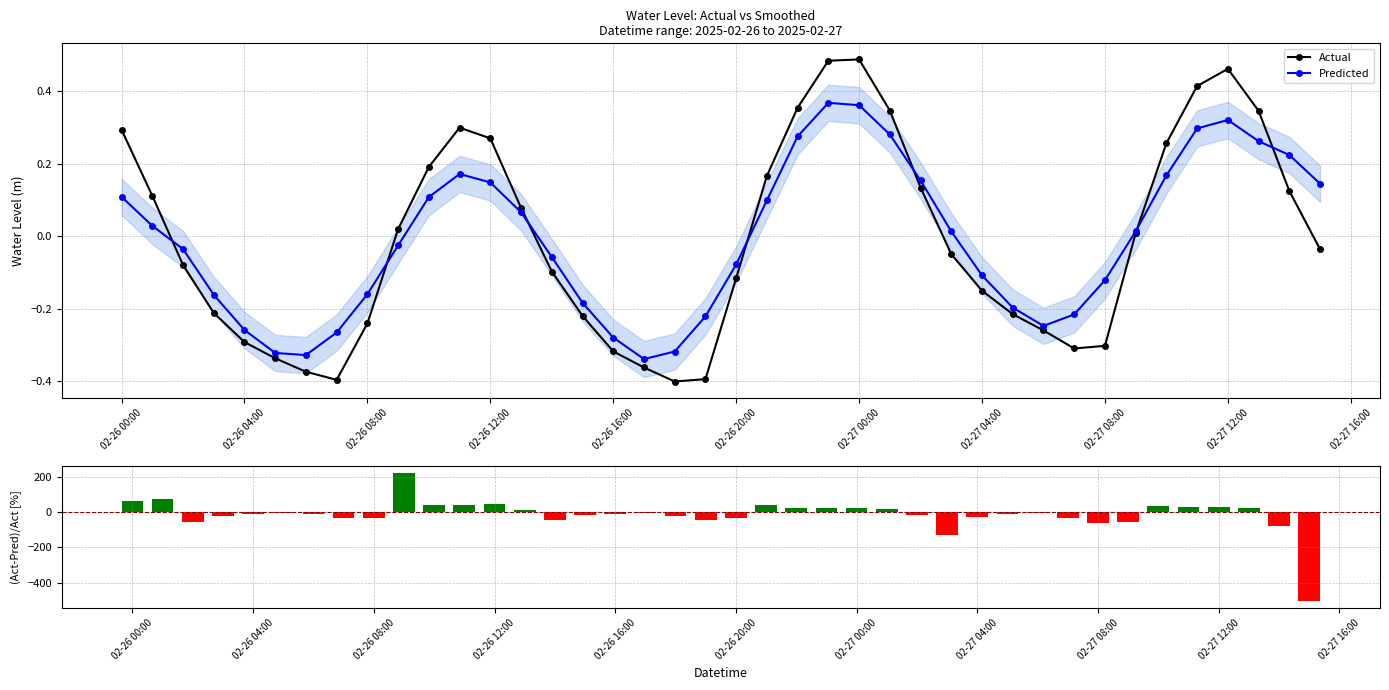

True or false: Predicted has more than 0 points higher than both neighbors.

True